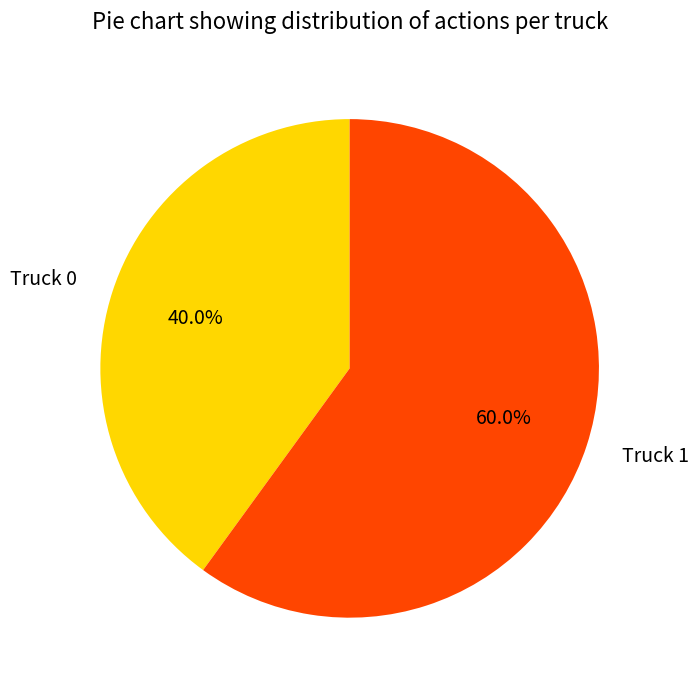

Combined, do Truck 0 and Truck 1 account for over 50%?

Yes